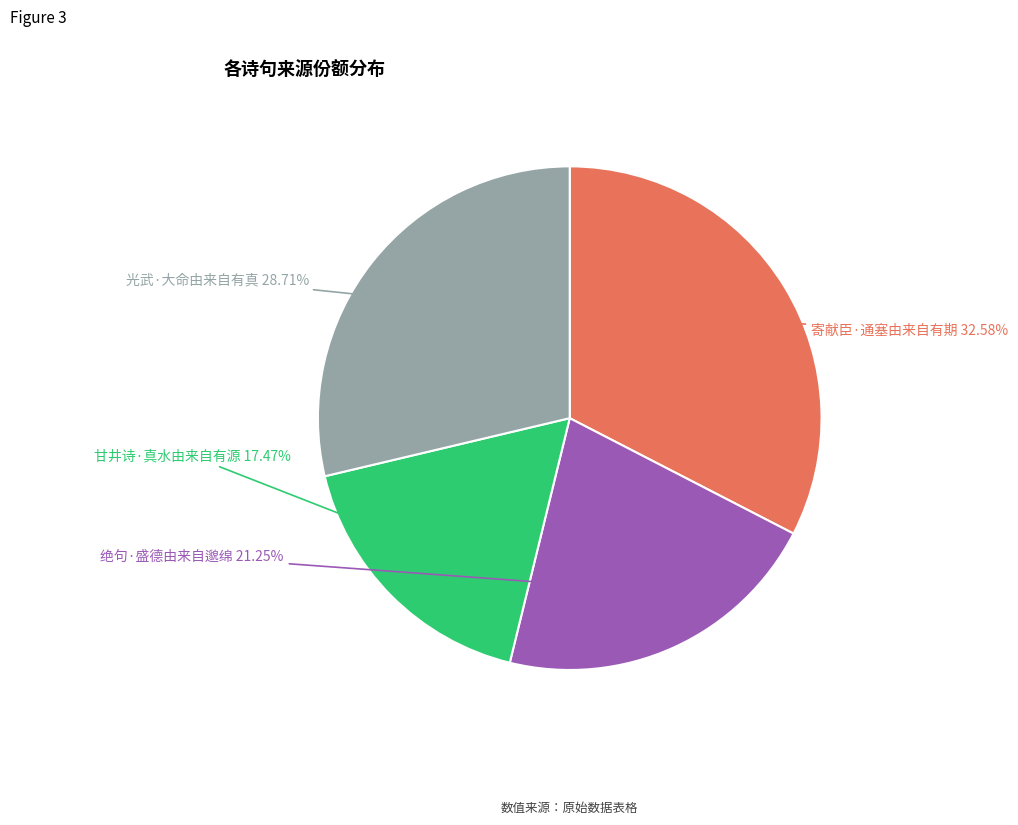

Does any single category account for the majority?

No